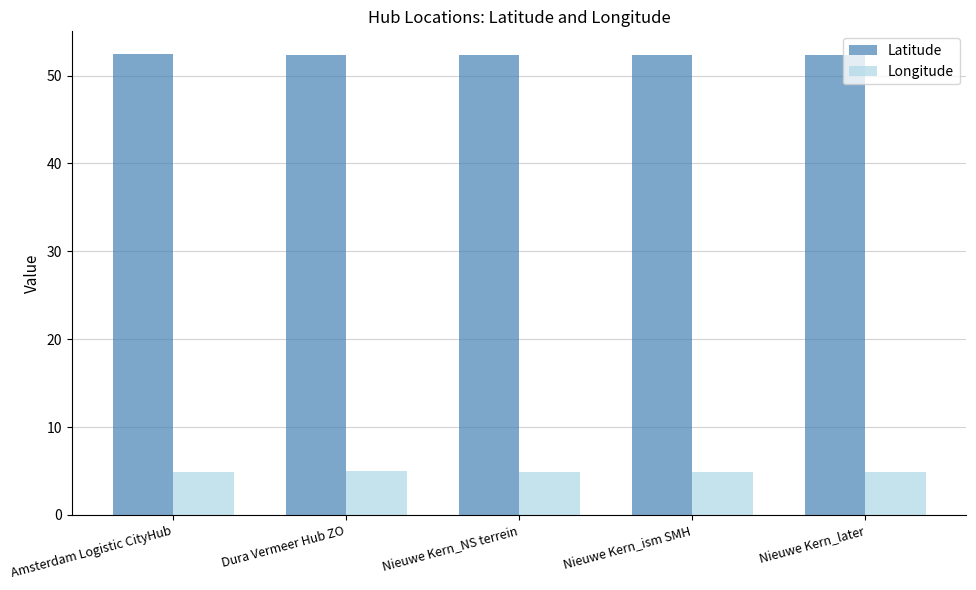

What is the highest value of the Latitude series?

52.4